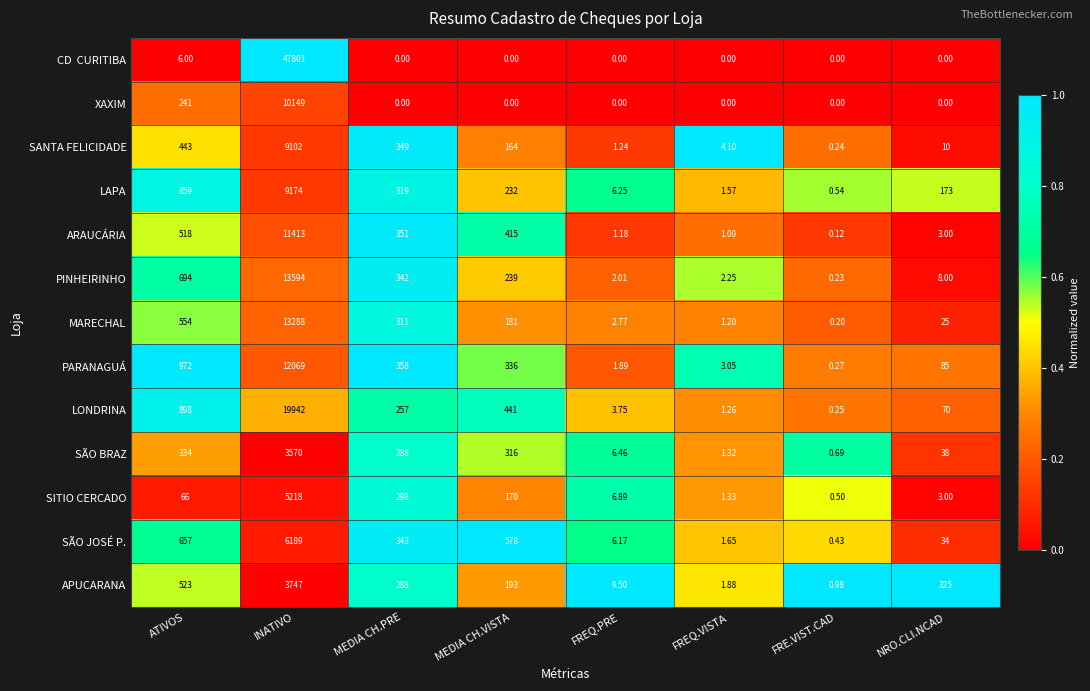

List the labels in order of SANTA FELICIDADE value, largest first.

INATIVO, ATIVOS, MEDIA CH.PRE, MEDIA CH.VISTA, NRO.CLI.NCAD, FREQ.VISTA, FREQ.PRE, FRE.VIST.CAD